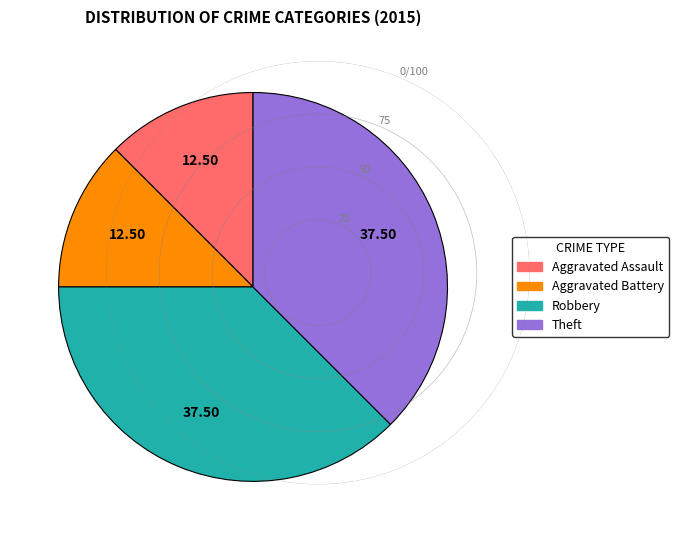

The Robbery slice represents 38% of the pie. True or false?

True